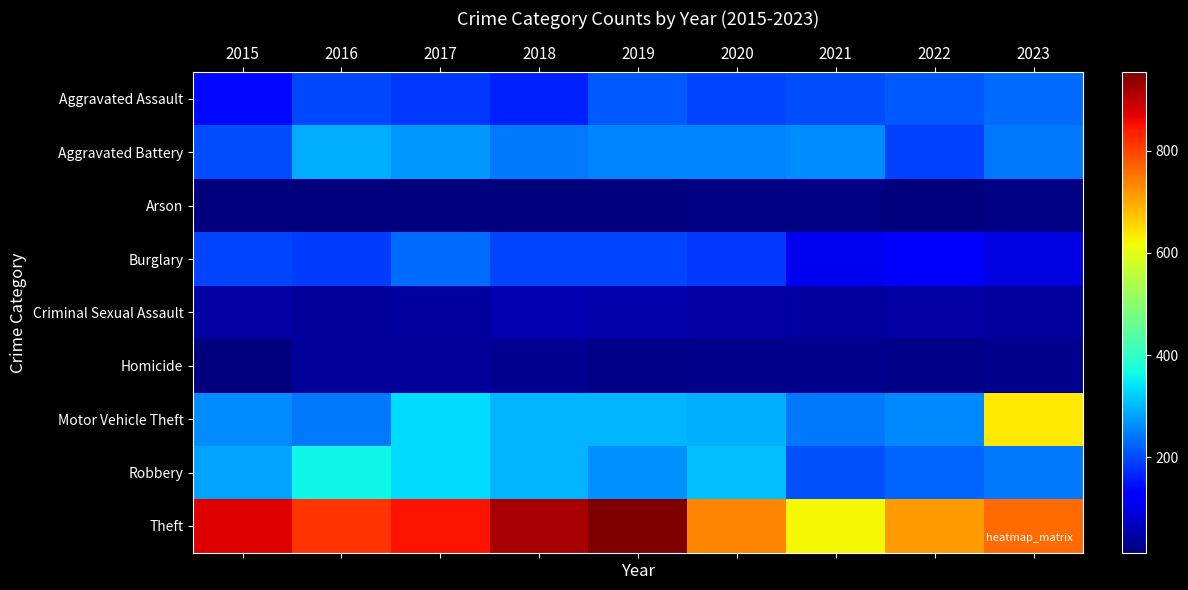

At which category is the sum across all series the highest?

2017